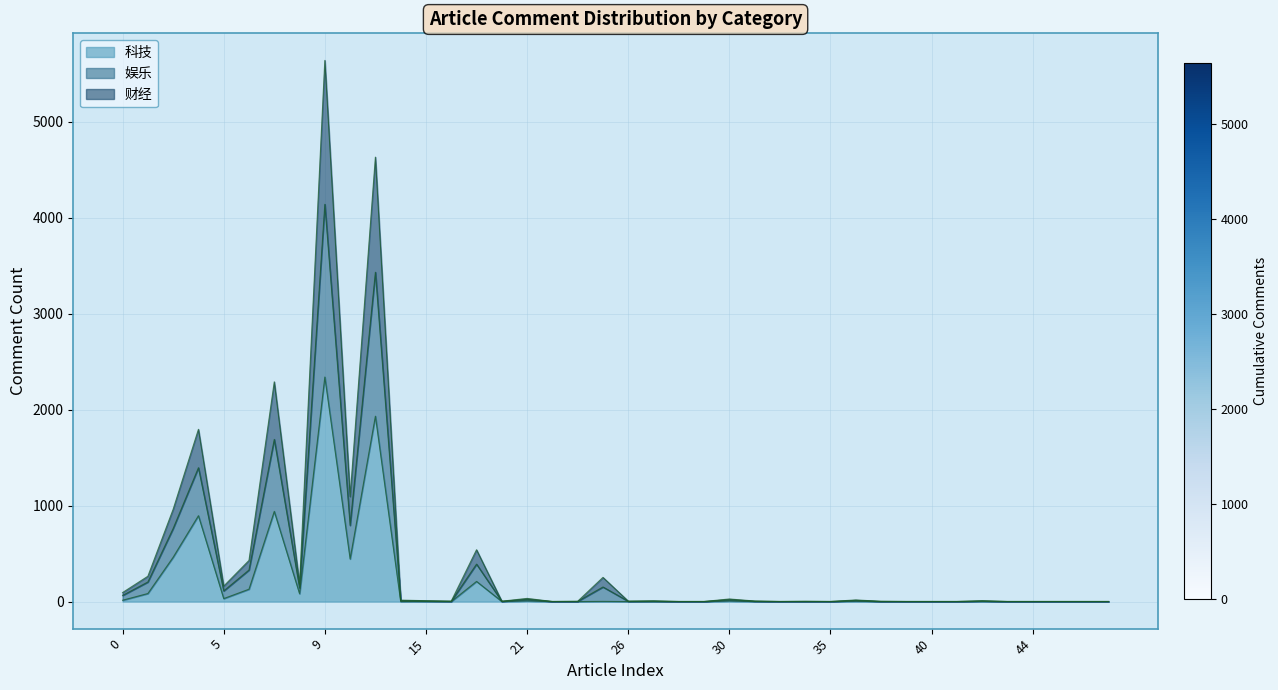

At how many categories does at least one series exceed 5553?

1